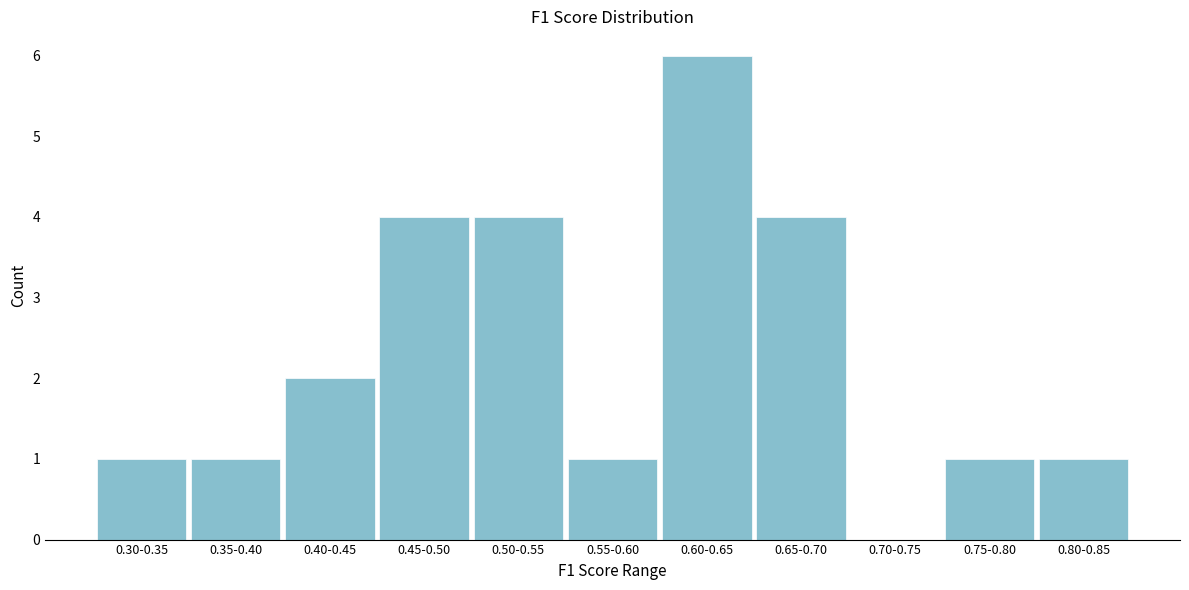

Reading left to right, extract all data points from this chart.

0.30-0.35=1	0.35-0.40=1	0.40-0.45=2	0.45-0.50=4	0.50-0.55=4	0.55-0.60=1	0.60-0.65=6	0.65-0.70=4	0.70-0.75=0	0.75-0.80=1	0.80-0.85=1